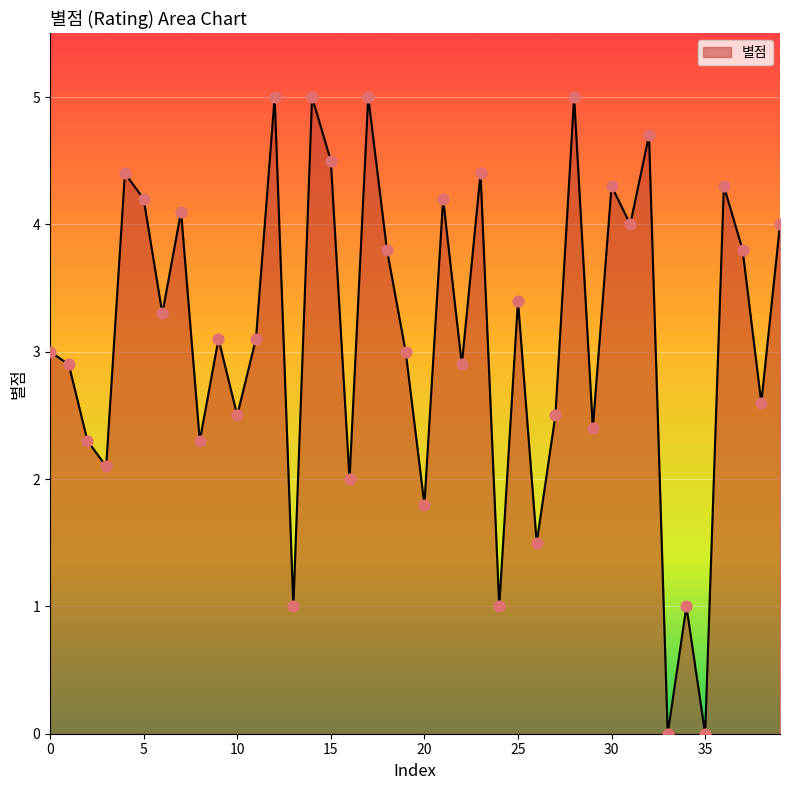

What is the greatest value displayed?

5.0